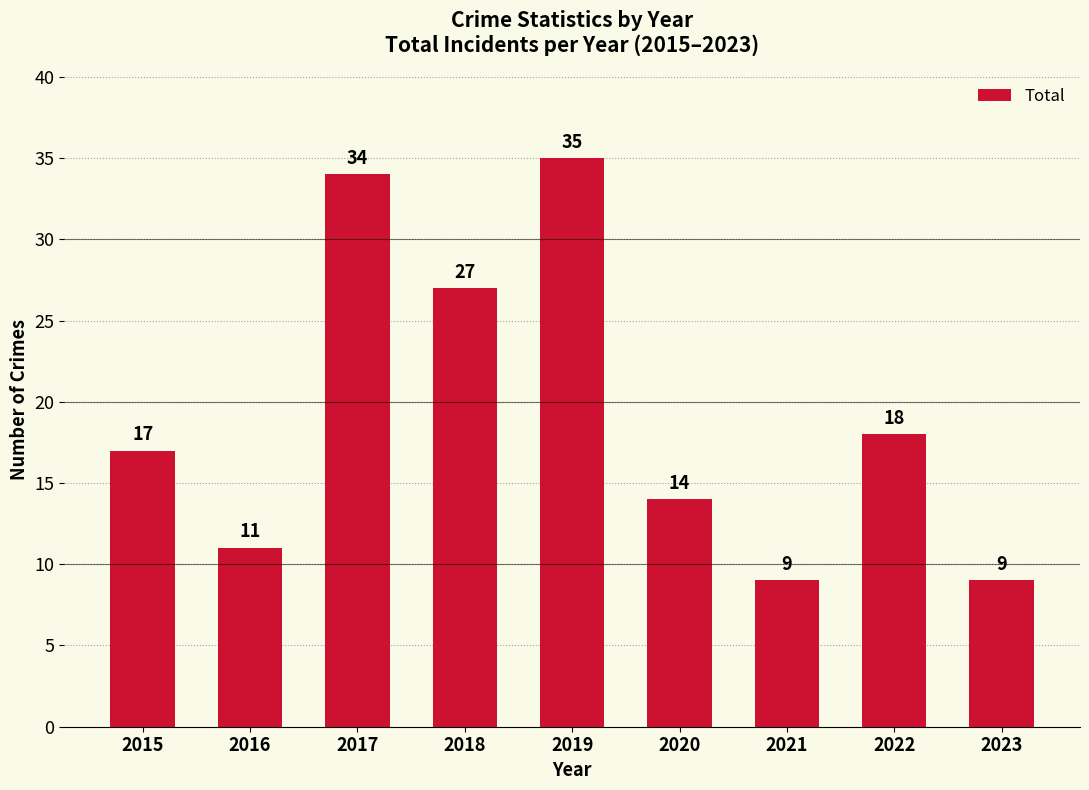

What is the value of the 7th bar from the left?

9